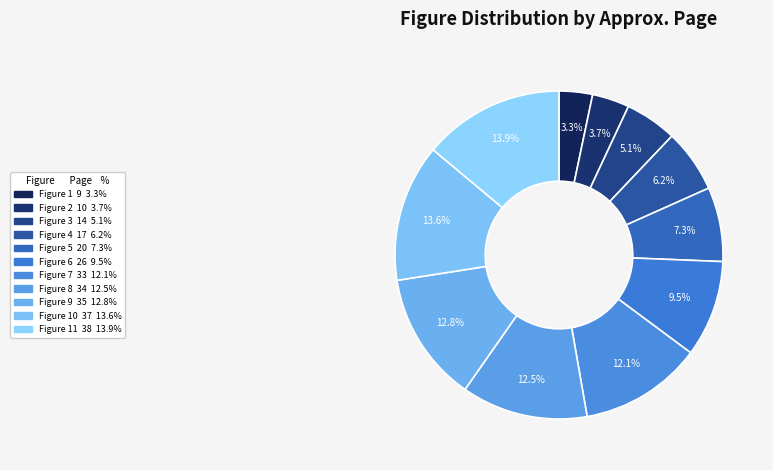

Which slice is the smallest?

Figure 1